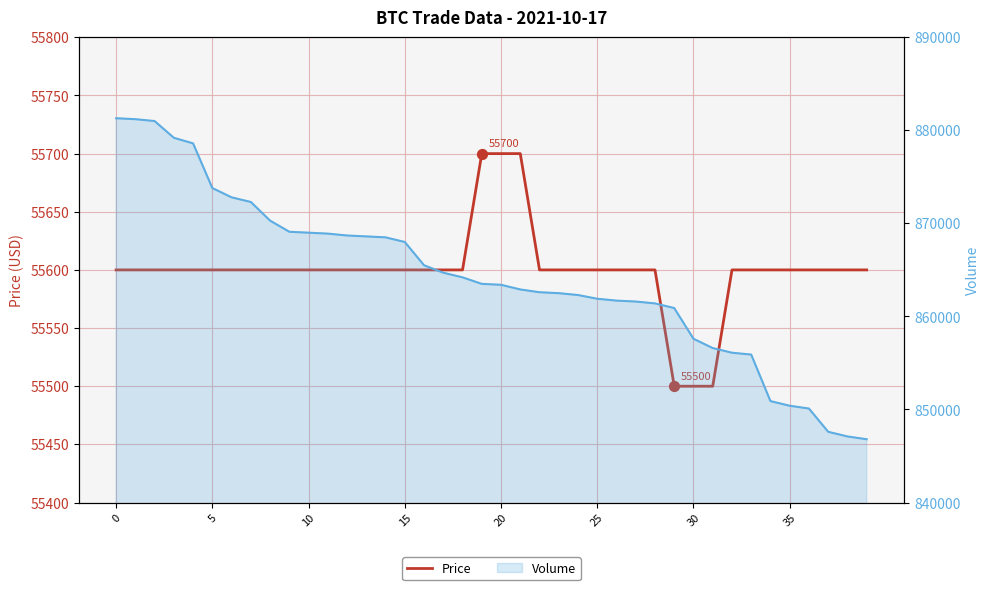

At how many categories does at least one series exceed 516371?

40